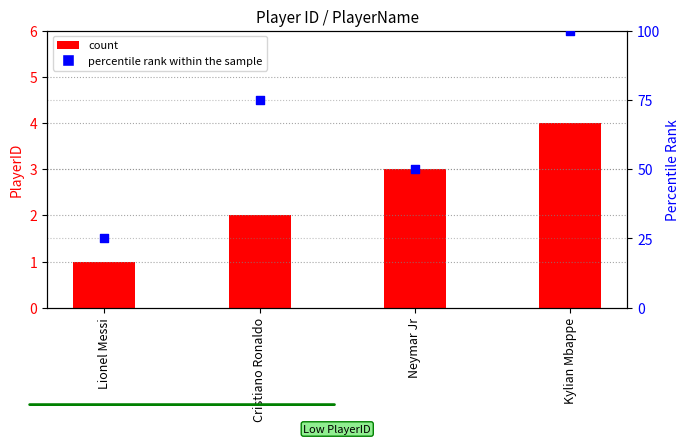

Which series has the largest total across all categories?

percentile rank within the sample